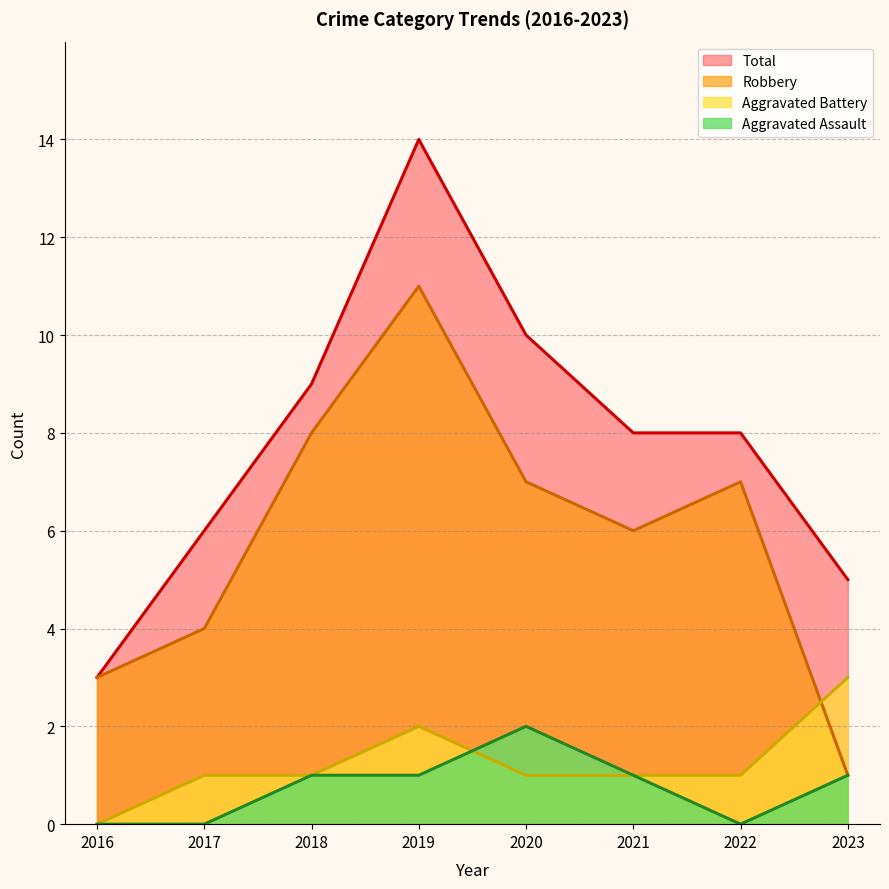

Reading left to right, transcribe all the data shown in this chart.

Aggravated Assault: 0	0	1	1	2	1	0	1
Aggravated Battery: 0	1	1	2	1	1	1	3
Robbery: 3	4	8	11	7	6	7	1
Total: 3	6	9	14	10	8	8	5